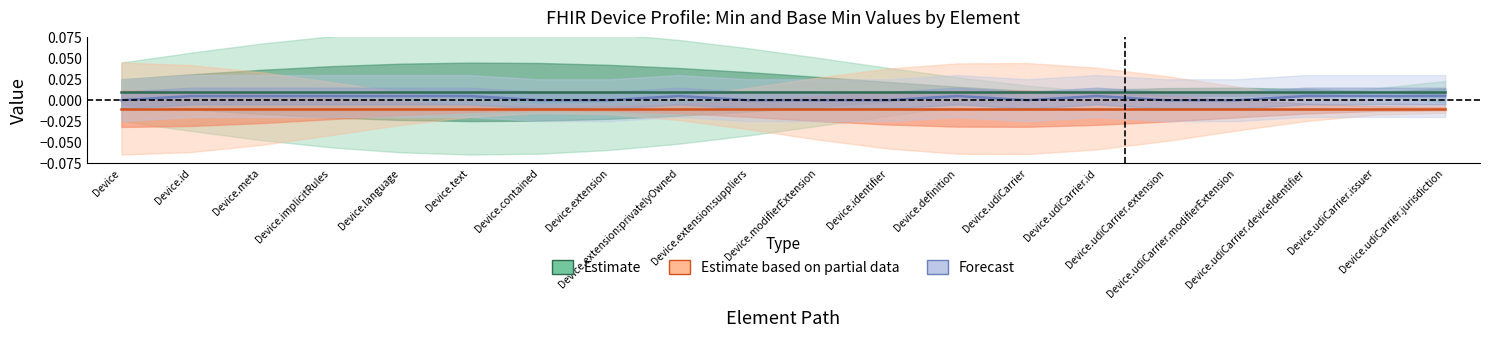

What is the label of the 4th point from the right?

Device.udiCarrier.modifierExtension